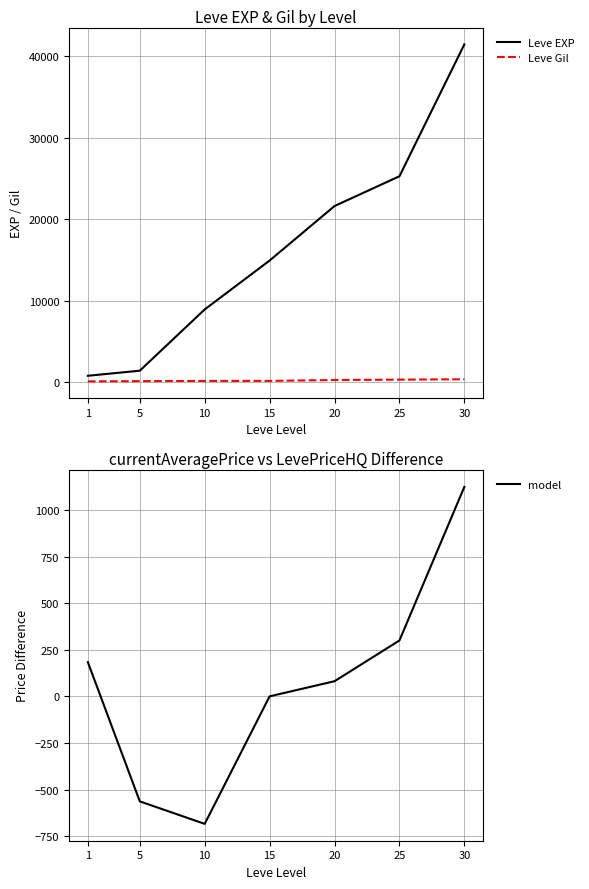

What are all the series names shown in the legend?

Leve EXP, Leve Gil, model